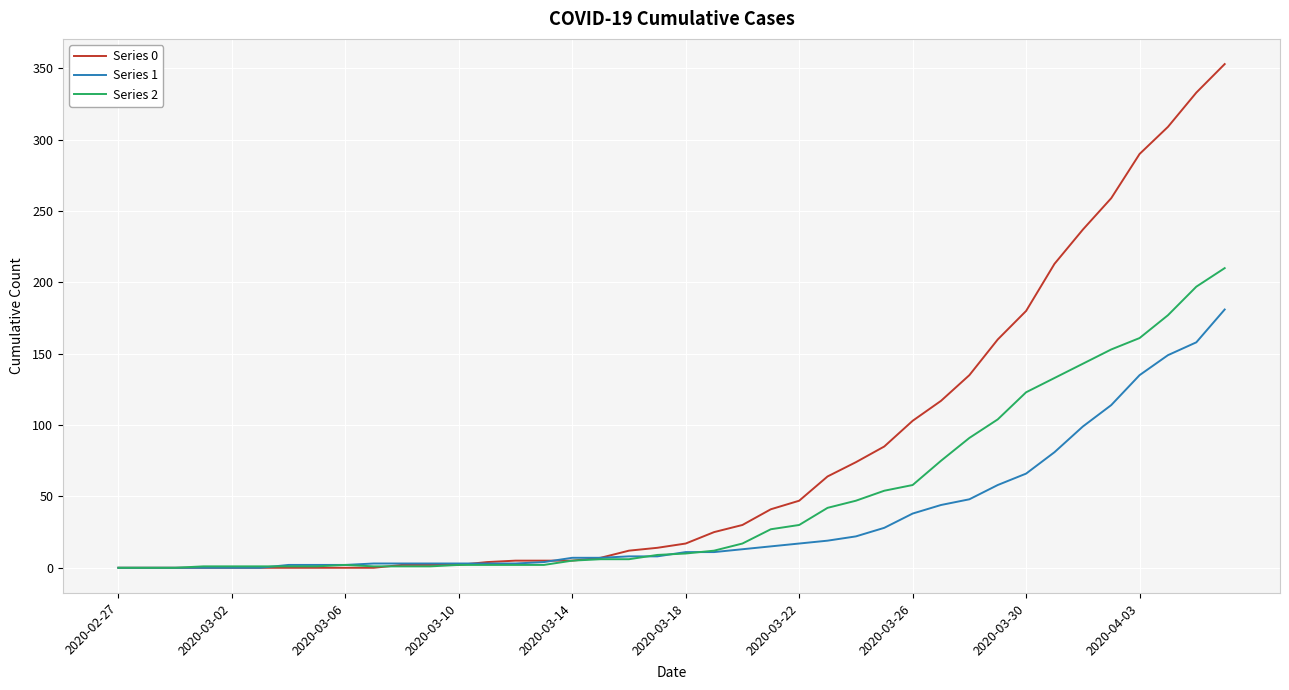

List the series in order of their overall mean, lowest first.

Series 1, Series 2, Series 0